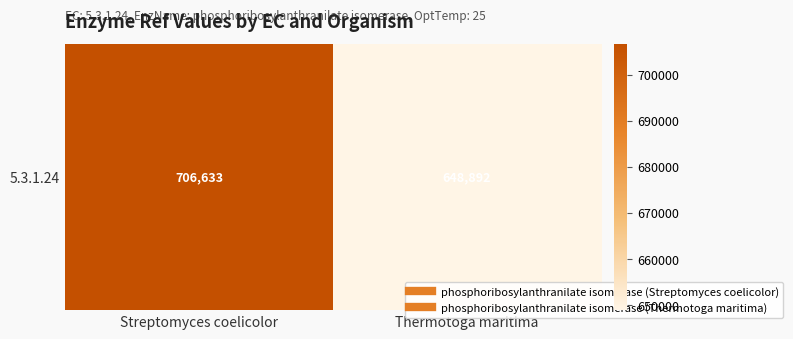

The chart shows a value of 706633 at Streptomyces coelicolor. True or false?

True